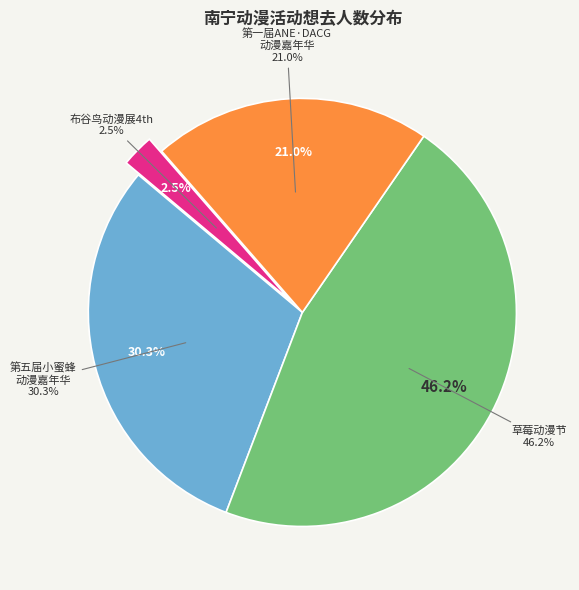

Rank the categories by value from lowest to highest.

南宁·布谷鸟动漫展4th, 南宁·第一届ANE·DACG动漫嘉年华, 南宁·第五届小蜜蜂动漫嘉年华, 南宁·草莓动漫节